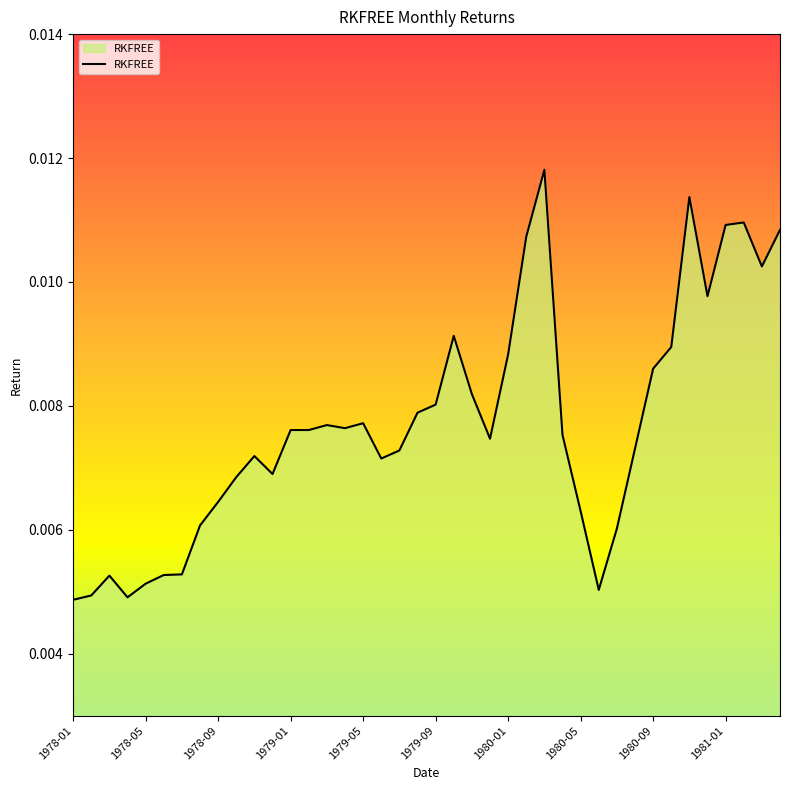

How many lines are shown in the chart?

1